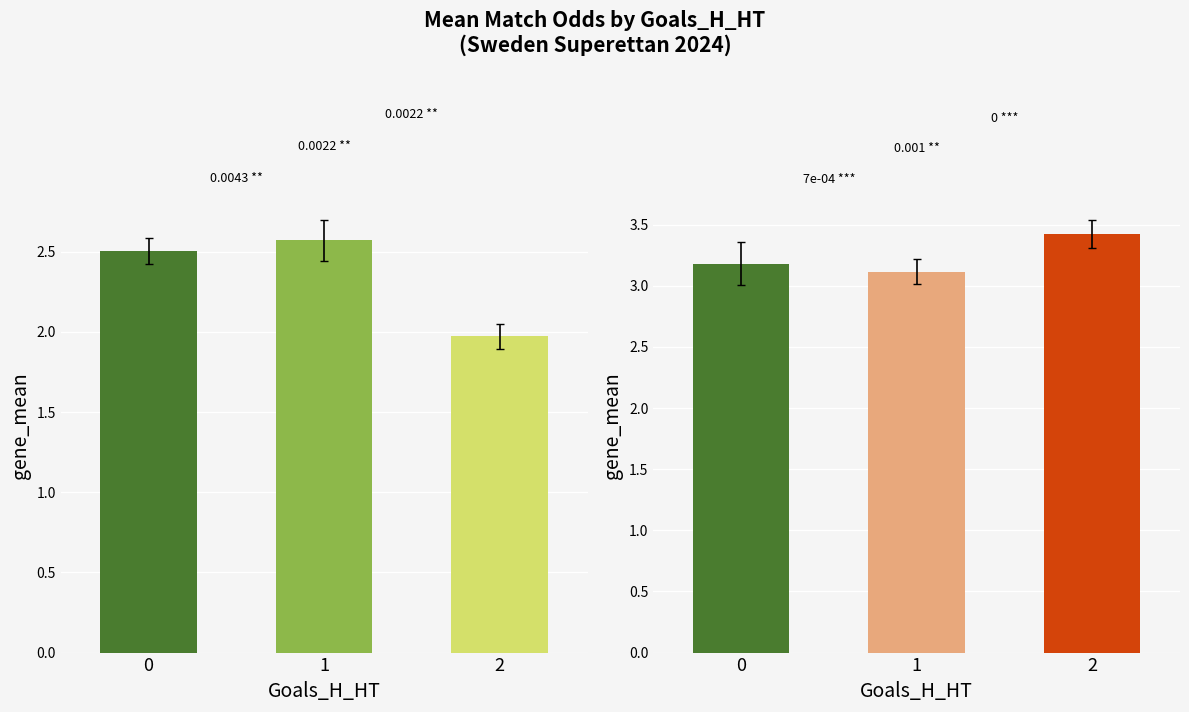

Count the Odd_A_FT values in the range 3 to 4.

3